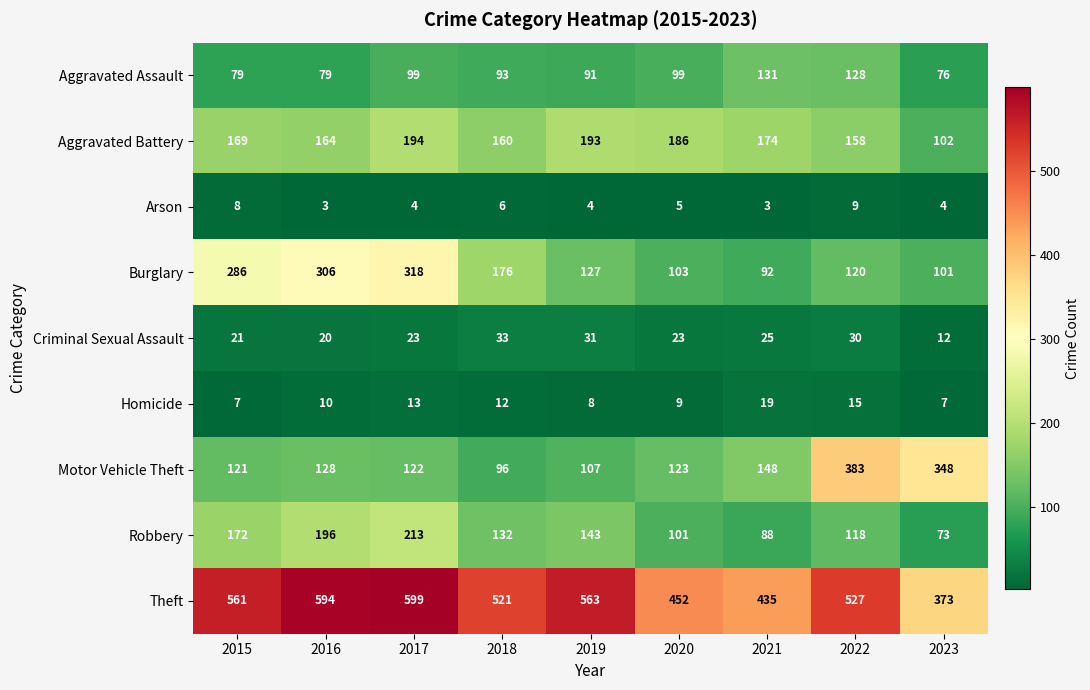

Is it true that Aggravated Battery equals 158 at 2022?

True